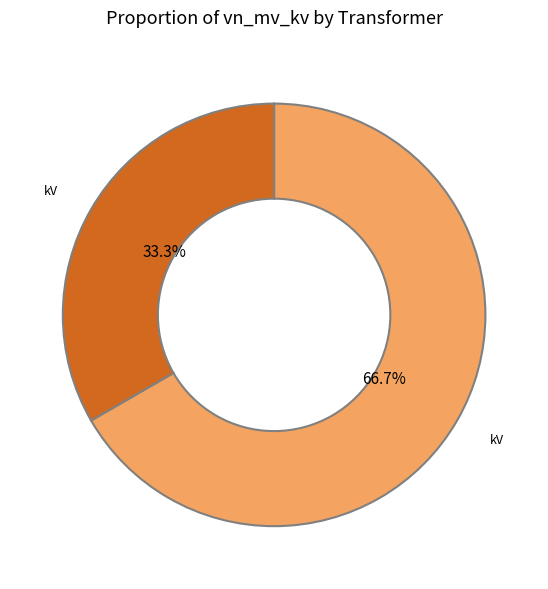

Is there a majority slice in this chart?

Yes